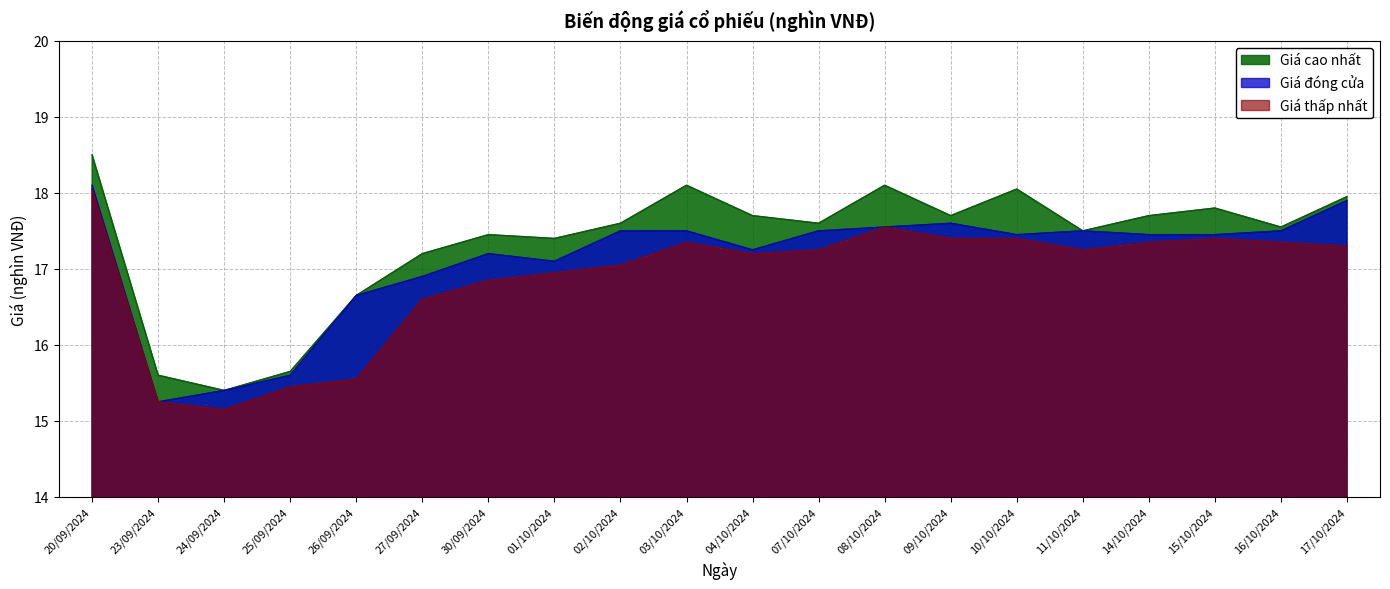

Between 24/09/2024 and 01/10/2024, which series saw the biggest shift?

Giá cao nhất